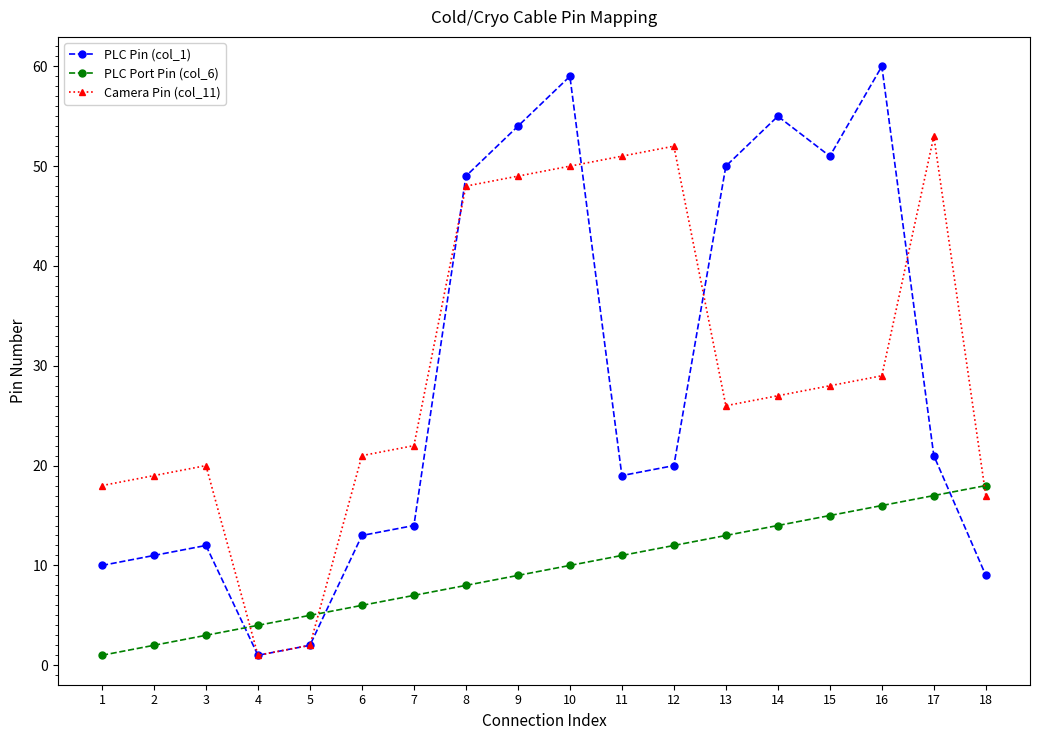

What is the difference between the PLC Pin (col_1) values at 9 and 11?

35